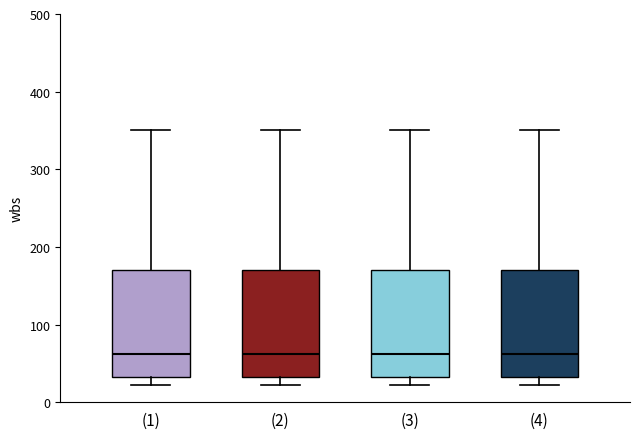

Reading left to right, read every box against the y-axis: the position of its median line, the range the box covers, and the ends of its whiskers. The values are not printed on the chart, so give them approximately, as read against the axis.

(1): median 60, box 30 to 170, whiskers 20 to 350
(2): median 60, box 30 to 170, whiskers 20 to 350
(3): median 60, box 30 to 170, whiskers 20 to 350
(4): median 60, box 30 to 170, whiskers 20 to 350